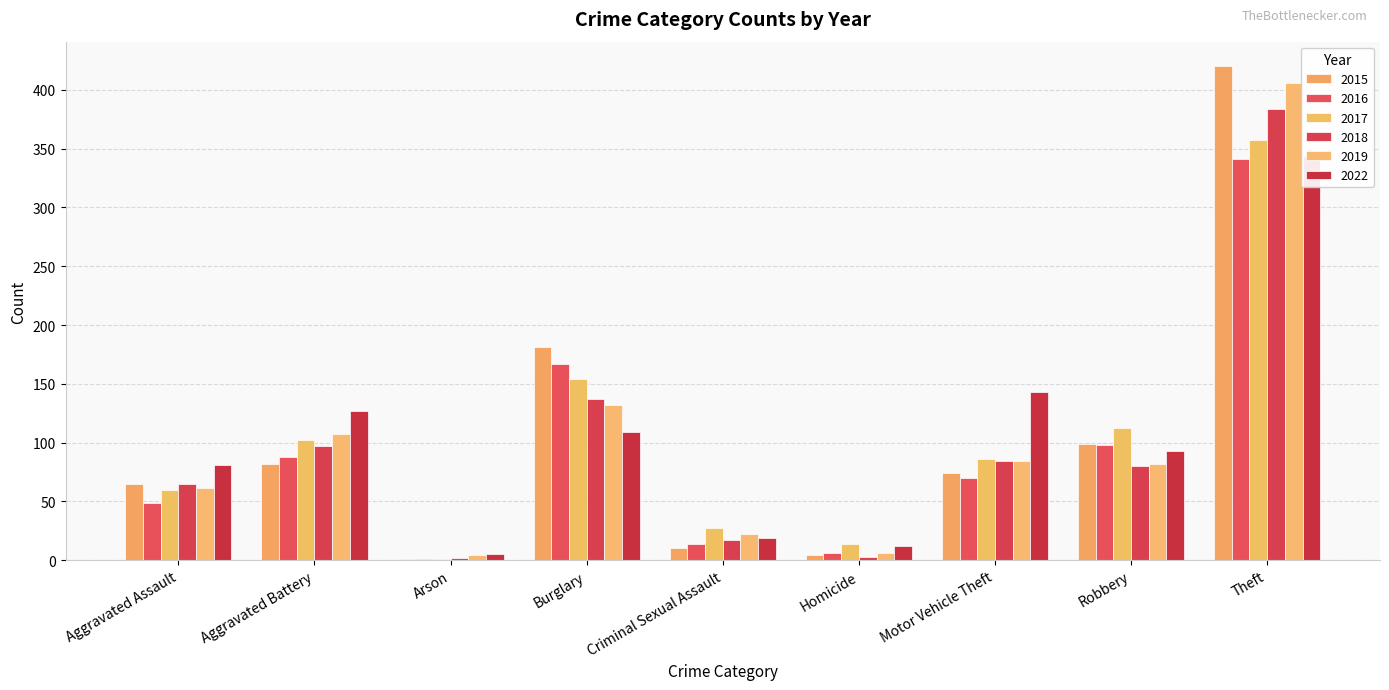

What is the difference between the highest and lowest values at Robbery?

32